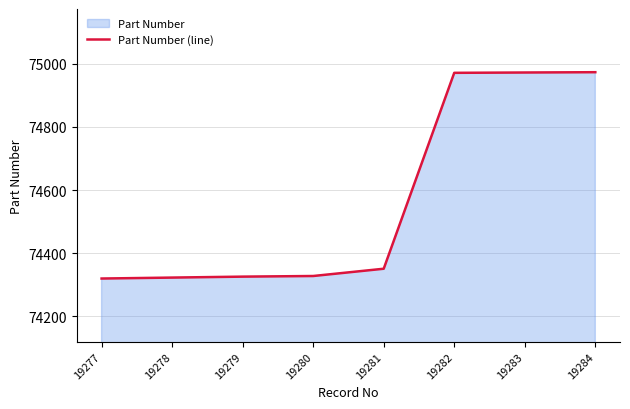

What is the minimum value shown in the chart?

74320